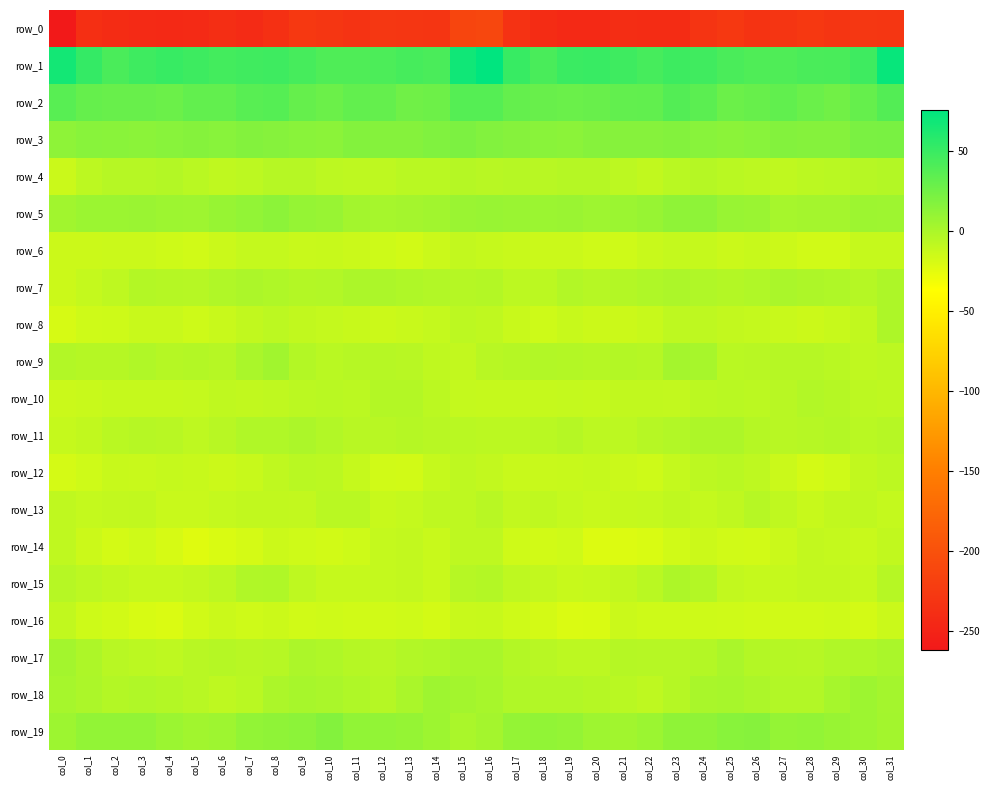

Reading right to left, list all the values displayed in this chart.

row_0: -229.6	-228.0	-230.0	-227.9	-231.0	-231.9	-227.4	-231.4	-240.2	-239.9	-239.3	-244.1	-243.4	-241.0	-233.5	-211.1	-213.1	-230.9	-229.1	-228.1	-232.5	-229.8	-227.6	-235.3	-241.1	-238.4	-241.7	-244.0	-242.6	-239.9	-236.6	-261.4
row_1: 72.0	47.4	43.2	42.5	40.3	40.0	42.1	47.1	48.2	44.4	47.3	49.9	49.5	42.9	50.5	75.4	67.7	42.2	43.9	41.4	40.4	40.0	44.4	47.8	47.1	45.3	48.1	50.5	47.3	42.2	51.8	66.5
row_2: 38.3	30.7	25.0	28.6	32.4	29.6	27.8	35.1	38.1	32.1	31.9	29.2	28.3	29.0	30.8	37.7	37.6	26.9	25.6	30.8	31.9	27.8	30.0	37.9	36.2	31.6	31.5	28.0	29.1	28.8	30.0	36.1
row_3: 21.9	21.1	16.9	16.7	17.5	15.4	14.1	15.4	17.3	15.9	16.0	16.2	14.0	14.3	16.0	17.9	20.8	18.7	16.7	16.8	17.5	14.1	14.7	16.2	17.5	15.5	16.5	15.3	14.0	14.7	15.2	12.3
row_4: -4.2	-4.9	-6.7	-7.5	-9.2	-7.9	-6.7	-4.4	-6.5	-9.5	-7.6	-4.2	-4.2	-5.7	-5.5	-6.1	-4.7	-6.5	-6.6	-8.5	-8.7	-7.7	-5.3	-4.9	-7.7	-9.1	-6.3	-3.6	-5.2	-5.3	-7.8	-13.5
row_5: 5.4	5.9	2.9	2.5	1.8	7.4	8.2	12.5	11.9	8.9	6.4	5.1	7.2	6.6	7.6	8.3	7.2	3.8	3.0	1.9	3.3	8.3	9.4	13.0	10.7	8.5	5.1	6.1	7.1	6.9	6.6	4.2
row_6: -11.6	-11.9	-16.2	-16.1	-14.6	-12.4	-13.5	-11.5	-10.8	-12.8	-15.4	-15.9	-13.8	-14.0	-13.0	-11.5	-10.7	-13.8	-17.0	-15.2	-14.0	-12.5	-13.2	-10.8	-11.1	-13.6	-16.3	-14.7	-13.6	-13.9	-14.6	-14.5
row_7: -1.4	-4.3	-1.8	-1.4	0.3	-2.5	-4.0	-2.6	-0.8	-1.9	-3.8	-5.1	-3.3	-7.4	-8.1	-3.8	-4.3	-3.2	-1.9	-0.3	-0.4	-3.4	-3.7	-1.9	-0.4	-2.3	-5.0	-4.4	-4.1	-8.6	-11.1	-14.7
row_8: -1.2	-10.0	-12.2	-14.5	-12.9	-11.2	-10.7	-8.5	-8.6	-12.7	-14.7	-14.4	-12.3	-15.0	-13.4	-8.9	-7.8	-11.3	-13.2	-14.4	-12.1	-10.9	-9.9	-8.0	-10.1	-13.3	-15.2	-13.0	-12.9	-15.4	-15.6	-19.3
row_9: -7.5	-9.3	-6.6	-5.0	-5.0	-5.7	-6.4	1.5	2.8	-4.8	-4.0	-4.5	-3.9	-3.2	-4.5	-5.8	-10.2	-8.9	-5.8	-5.0	-5.2	-6.6	-4.0	3.7	-0.1	-4.9	-3.6	-4.8	-2.9	-4.3	-4.8	-3.0
row_10: -8.4	-7.9	-4.5	-3.1	-5.9	-6.9	-6.7	-7.4	-10.5	-9.6	-10.0	-11.8	-11.2	-11.8	-11.5	-11.9	-11.3	-7.0	-3.7	-3.7	-7.0	-6.5	-6.9	-9.0	-9.8	-9.3	-10.9	-11.5	-11.5	-11.6	-12.8	-13.9
row_11: -5.4	-6.5	-4.1	-5.2	-5.8	-4.3	-1.5	-1.2	-3.2	-5.0	-7.7	-7.6	-4.5	-6.4	-7.4	-7.0	-6.4	-5.9	-4.2	-5.6	-5.6	-3.2	-0.8	-2.6	-2.8	-6.1	-8.5	-5.9	-5.0	-6.5	-10.0	-12.0
row_12: -7.8	-10.0	-15.4	-17.6	-13.8	-8.2	-6.2	-8.1	-11.3	-14.7	-13.5	-11.9	-12.6	-12.9	-12.8	-10.5	-8.3	-11.6	-17.3	-16.5	-11.4	-7.1	-6.6	-9.3	-12.6	-14.6	-12.7	-11.9	-12.9	-12.7	-15.4	-18.6
row_13: -10.9	-9.0	-9.6	-12.5	-8.9	-5.5	-9.2	-11.0	-9.4	-11.2	-11.8	-13.3	-11.0	-9.1	-10.6	-6.1	-8.3	-8.5	-10.9	-12.1	-6.3	-6.8	-10.4	-10.1	-10.0	-10.8	-12.9	-12.8	-9.6	-10.3	-11.1	-8.8
row_14: -9.8	-12.9	-11.0	-10.5	-13.6	-17.2	-16.1	-14.4	-16.5	-20.1	-21.9	-21.5	-15.6	-17.0	-15.9	-8.6	-8.4	-13.2	-10.1	-11.2	-15.1	-17.2	-15.5	-14.6	-18.0	-20.2	-23.0	-18.8	-15.7	-17.9	-14.4	-9.2
row_15: -5.3	-11.8	-10.6	-10.5	-11.9	-11.8	-10.3	-3.8	-1.0	-6.8	-9.6	-11.5	-12.1	-10.3	-8.4	-4.0	-5.0	-12.8	-10.2	-10.9	-12.0	-11.5	-8.3	-2.0	-2.6	-7.8	-10.7	-11.9	-11.9	-10.0	-7.7	-5.5
row_16: -14.0	-17.7	-15.7	-16.2	-16.4	-16.1	-16.0	-15.2	-14.8	-15.3	-14.0	-20.2	-21.0	-17.4	-15.9	-12.4	-13.2	-17.9	-15.4	-16.5	-16.6	-15.6	-16.2	-14.6	-15.8	-13.5	-16.3	-21.0	-20.0	-17.0	-14.8	-9.6
row_17: -0.2	-2.1	-2.5	-5.2	-4.7	-4.0	-0.0	-3.8	-5.4	-5.5	-4.7	-7.9	-7.8	-6.1	-3.5	0.5	0.5	-2.1	-3.4	-5.5	-4.8	-2.1	-0.8	-4.9	-5.6	-4.5	-6.0	-8.3	-7.1	-5.9	-1.5	3.7
row_18: 2.6	5.8	2.2	-3.4	-3.5	-0.4	1.3	0.6	-4.4	-8.6	-6.5	-4.4	-3.1	-3.4	-2.7	1.1	3.1	5.4	-0.1	-4.3	-2.1	0.2	1.6	-0.7	-6.2	-8.2	-5.6	-4.0	-2.8	-4.2	-0.3	1.9
row_19: 3.1	5.8	8.2	10.7	9.8	15.9	15.4	11.9	11.9	6.8	4.1	5.4	9.7	11.1	10.0	2.5	0.4	6.3	9.5	10.4	11.5	17.3	13.6	12.0	10.8	5.4	4.0	6.8	10.8	10.7	10.7	6.3